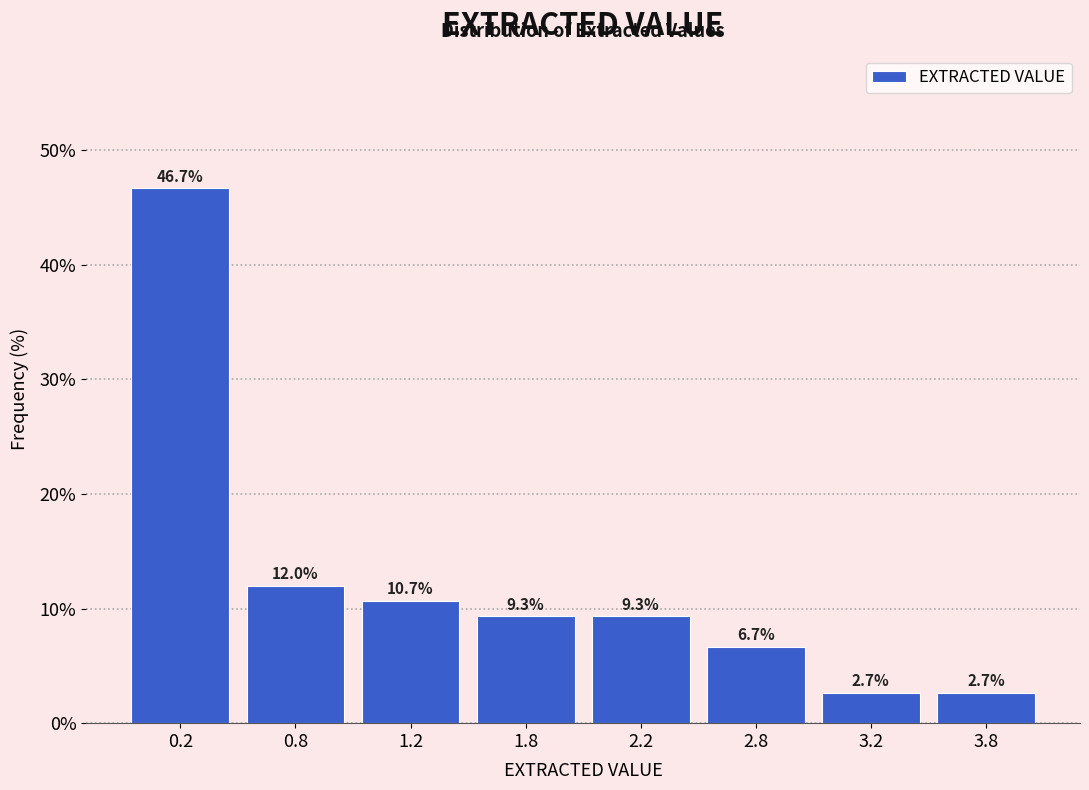

Reading left to right, transcribe all the data shown in this chart.

0.2=46.7	0.8=12.0	1.2=10.7	1.8=9.3	2.2=9.3	2.8=6.7	3.2=2.7	3.8=2.7